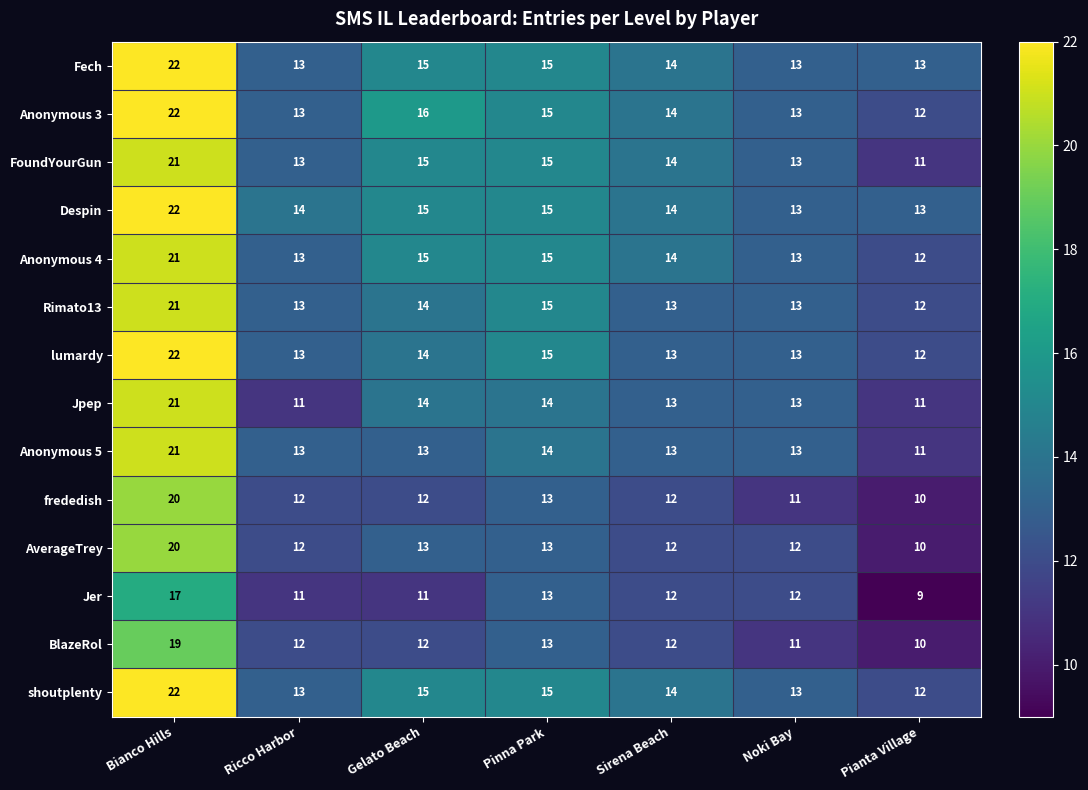

What is the sum of the Anonymous 4 values at Gelato Beach and Sirena Beach?

29